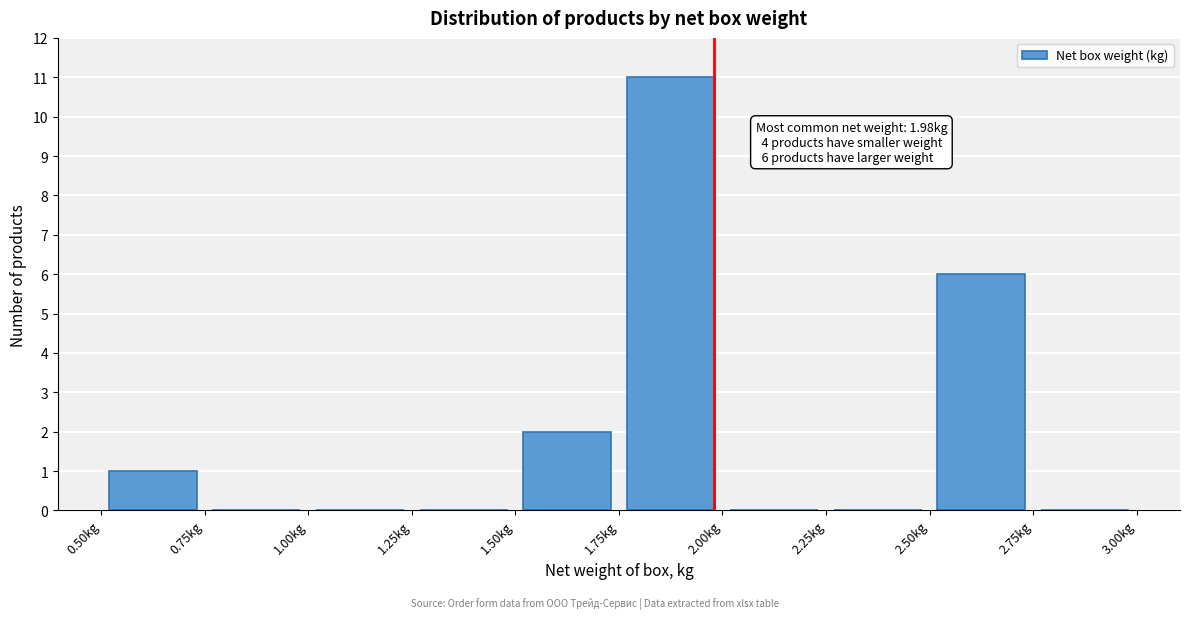

Which range on the x-axis has the tallest bar?

1.75 to 2.00